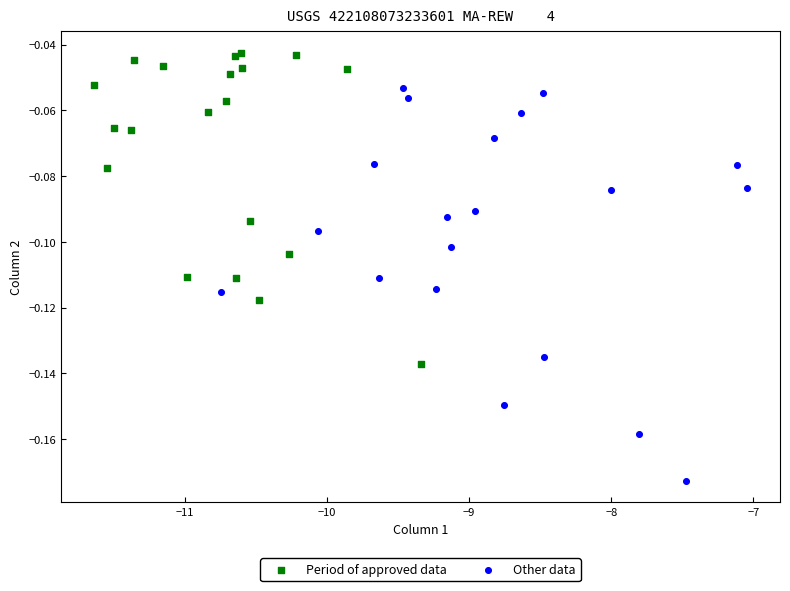

Which series has the widest spread of Y values?

Other data